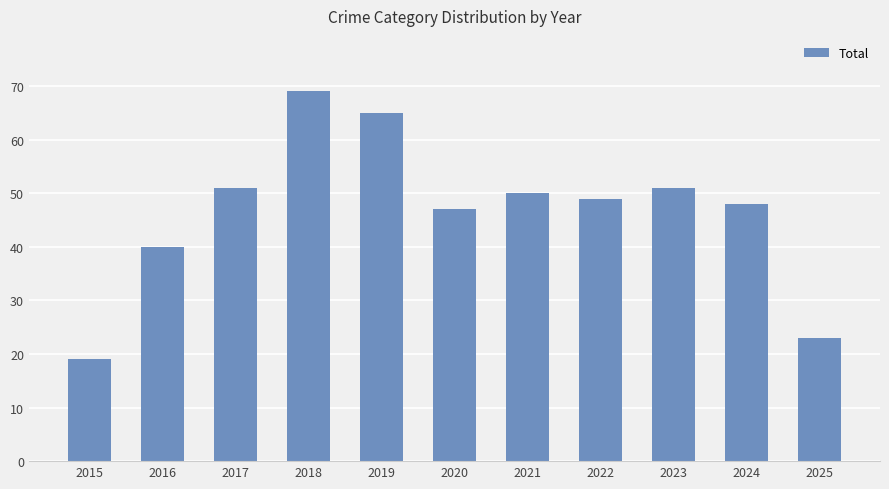

Reading left to right, list all the values displayed in this chart.

2015=19	2016=40	2017=51	2018=69	2019=65	2020=47	2021=50	2022=49	2023=51	2024=48	2025=23